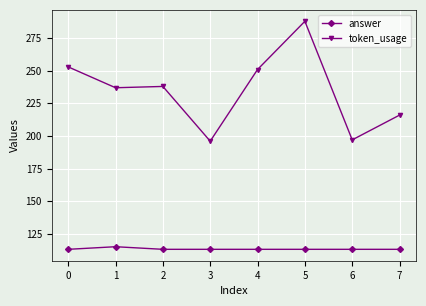

Reading right to left, what are all the values shown in this chart?

answer: 7=113	6=113	5=113	4=113	3=113	2=113	1=115	0=113
token_usage: 7=216	6=197	5=288	4=251	3=196	2=238	1=237	0=253